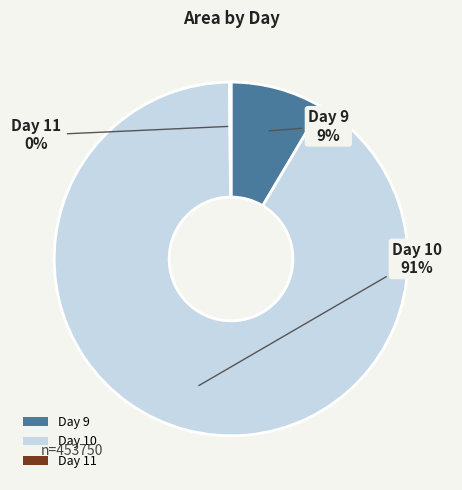

Is there any slice that represents more than half of the pie?

Yes